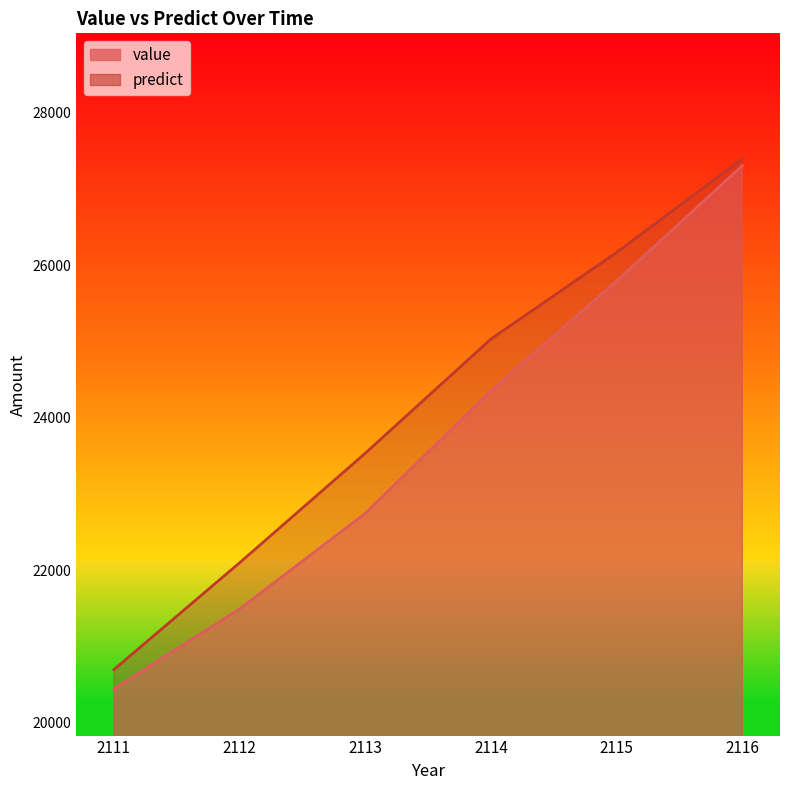

Reading left to right, list all the values displayed in this chart.

value: 20445.8	21491.8	22745.0	24352.8	25791.7	27303.1
predict: 20697.0	22097.0	23533.0	25030.5	26165.5	27394.0